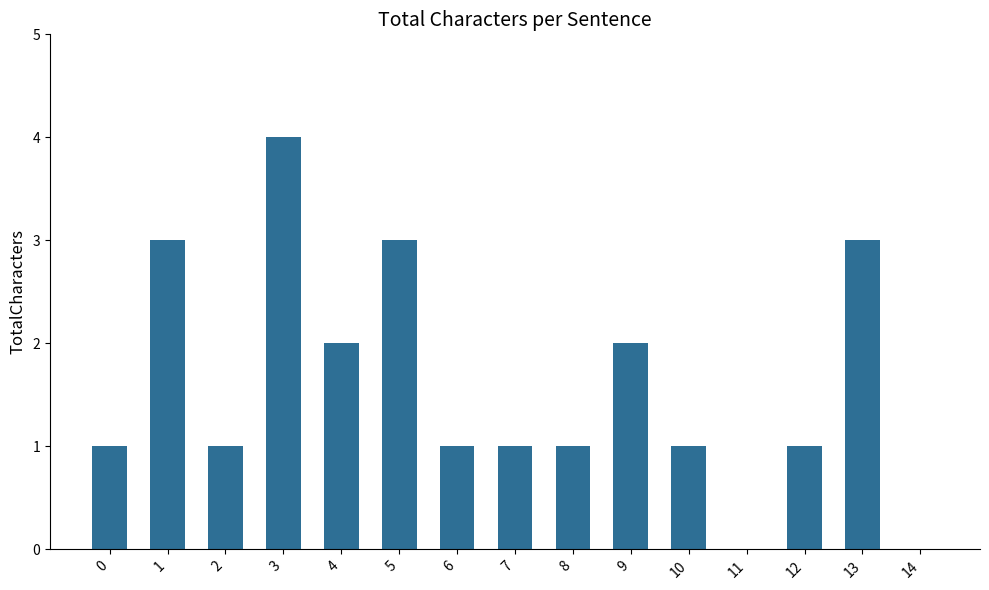

What is the change in value from 0 to 3?

+3